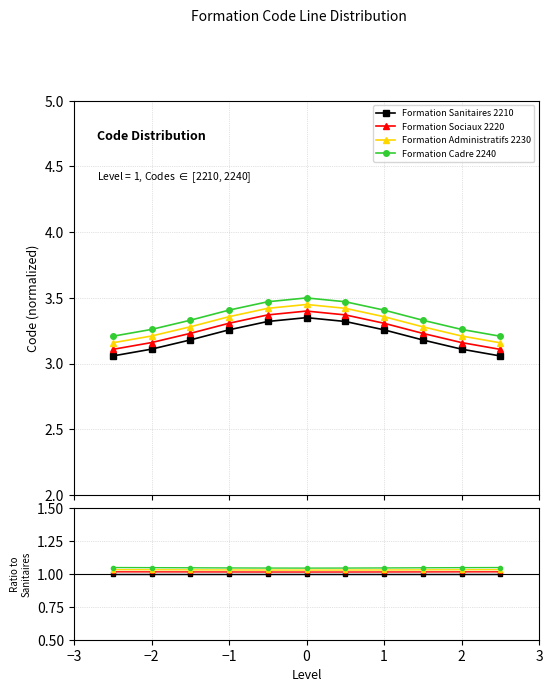

Is the value of Formation Administratifs 2230 at 2 greater than the value of Formation Cadre 2240 at 2?

No